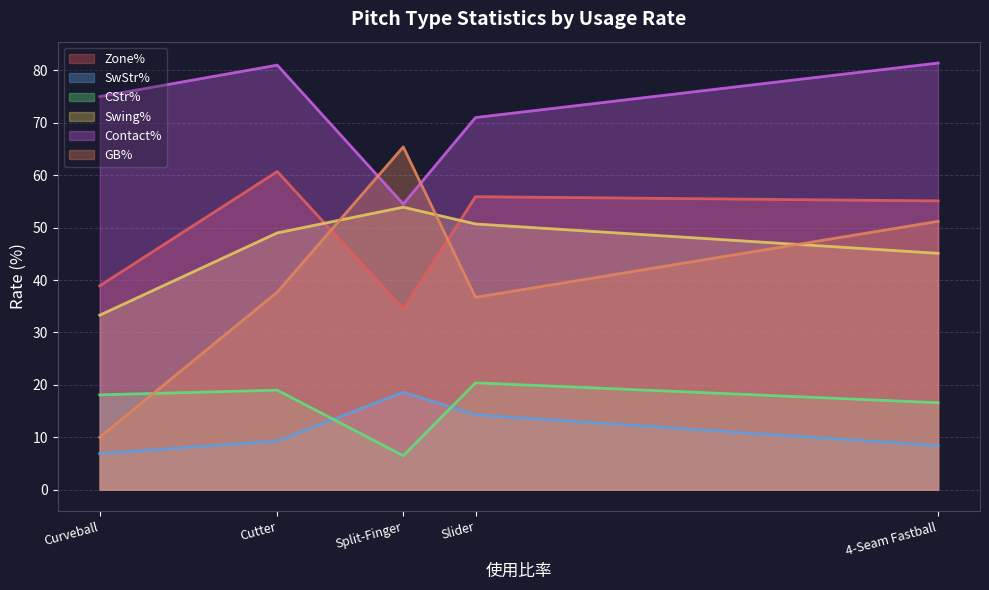

Read the Swing% value at Curveball.

33.3